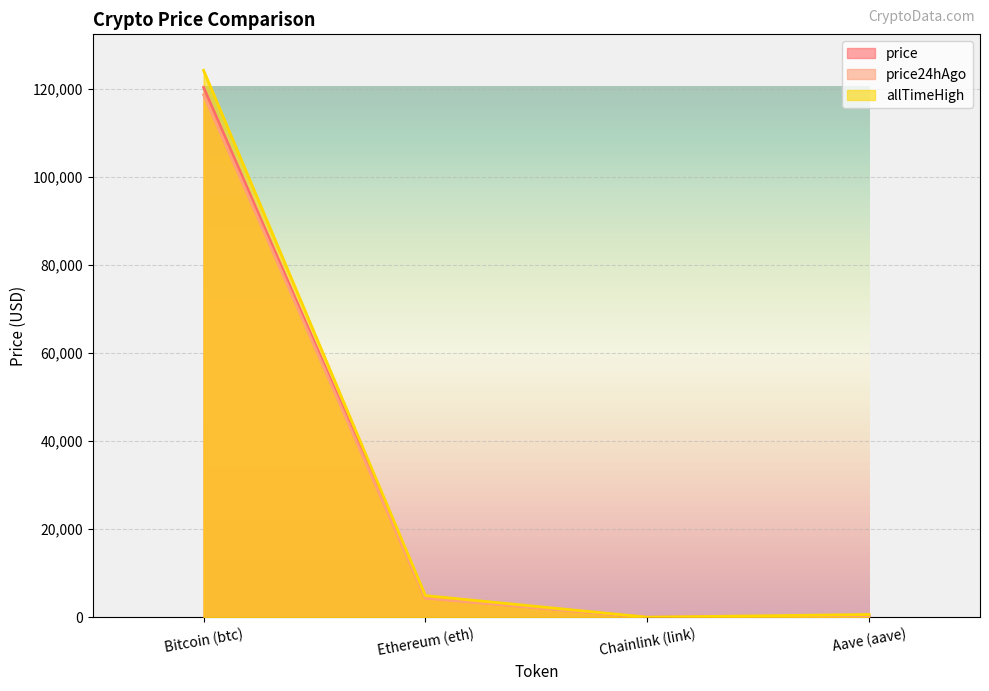

How many lines are shown in the chart?

3